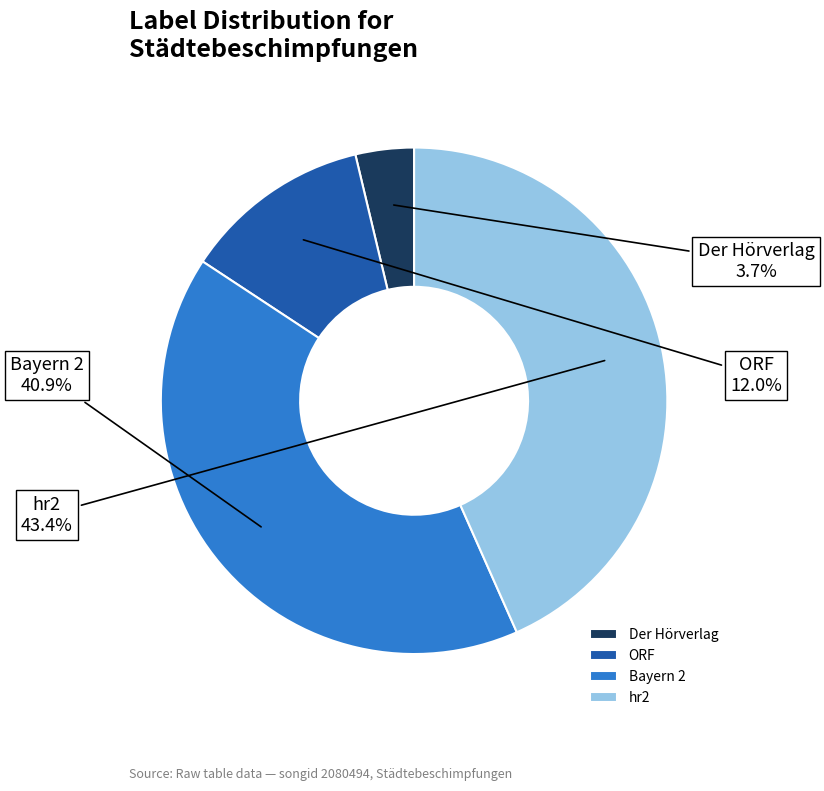

Combined, do ORF and Bayern 2 account for over 50%?

Yes